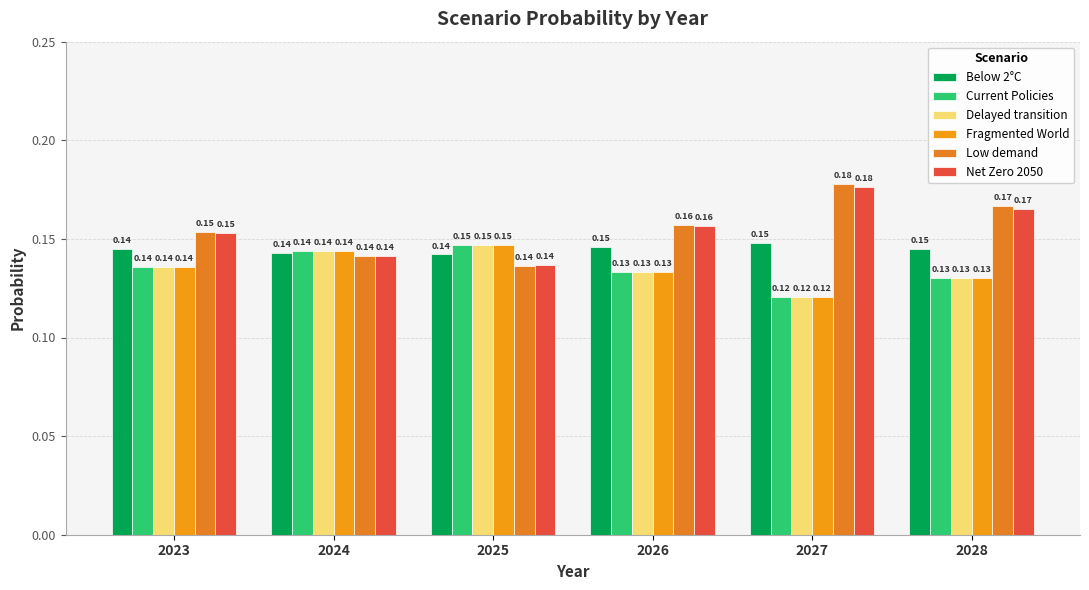

Which series changed the most between 2023 and 2026?

Low demand